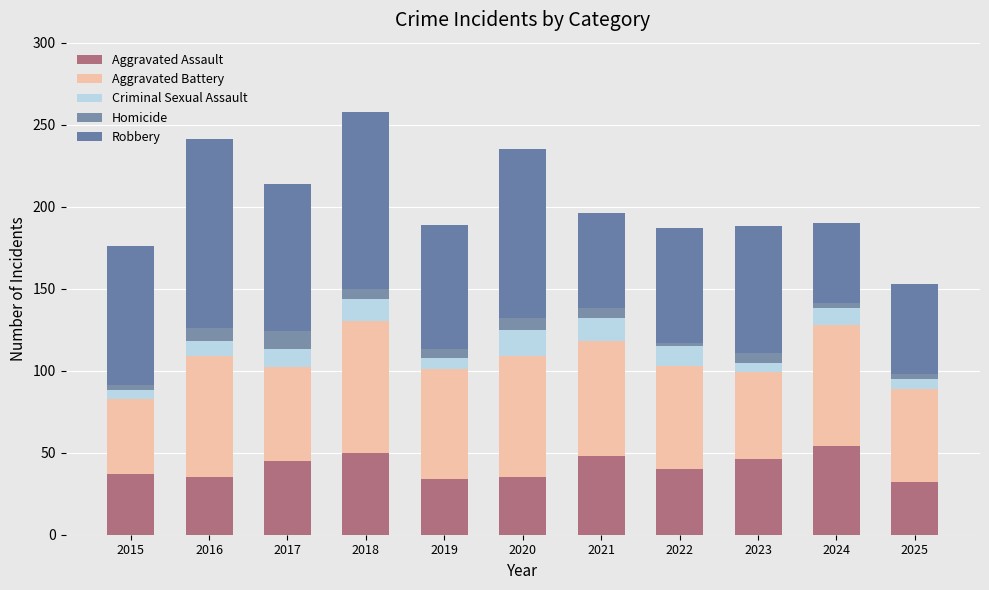

Are the bars grouped side by side (vs. stacked)?

No